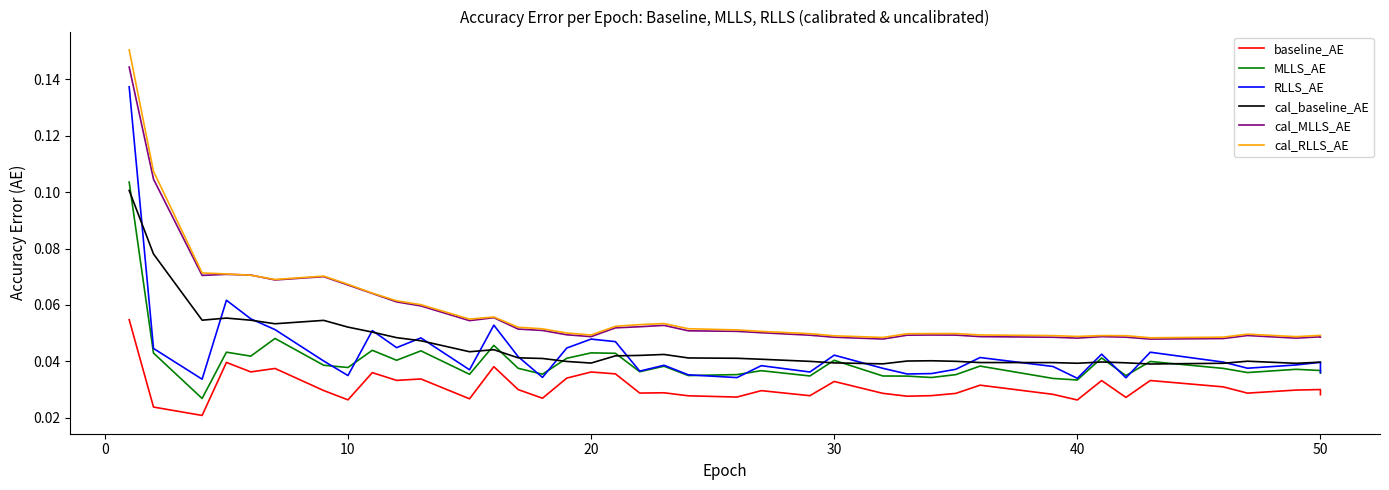

The value of baseline_AE at 50 is 0.0. True or false?

True